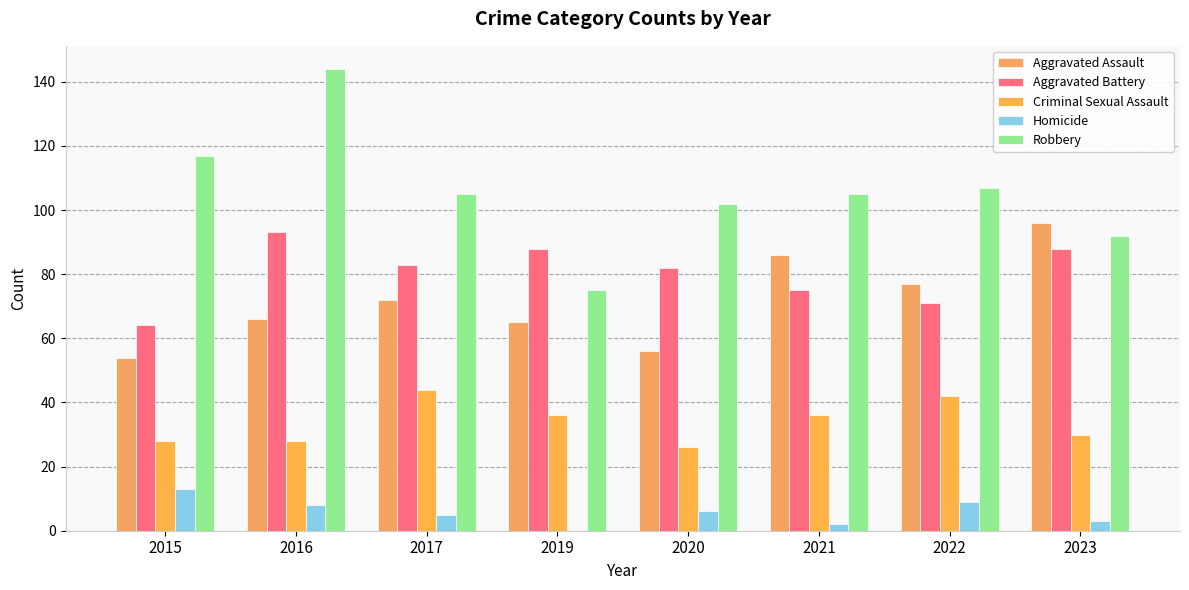

What is the difference between the maximum and minimum values in the Aggravated Assault series?

42